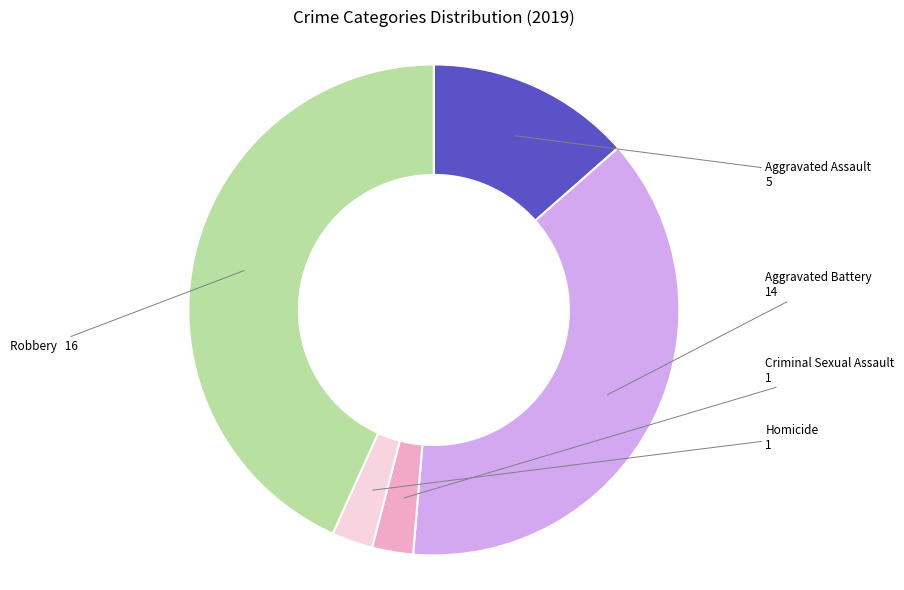

Is there a majority slice in this chart?

No